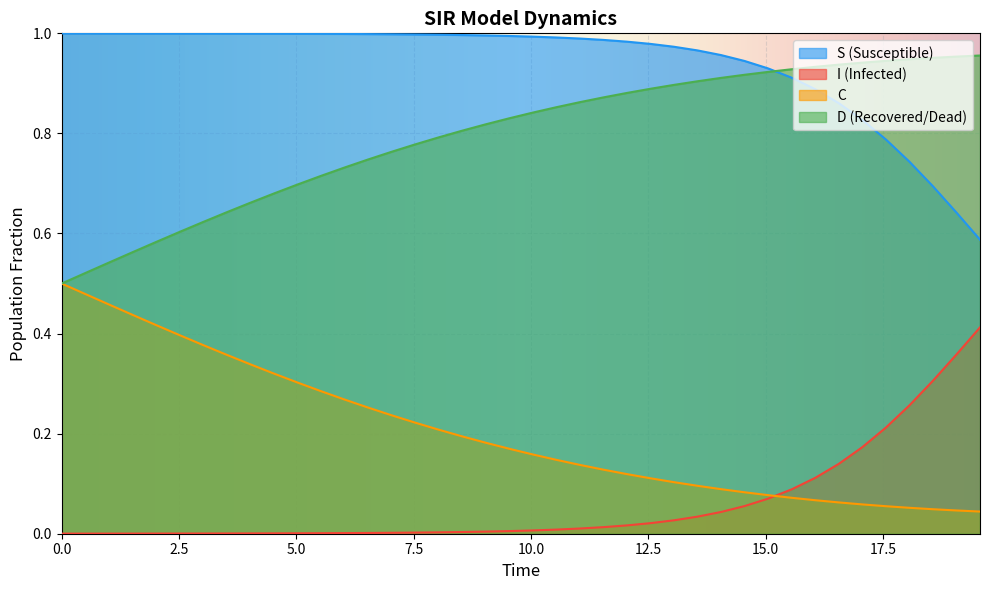

Which series has the largest total across all categories?

S (Susceptible)